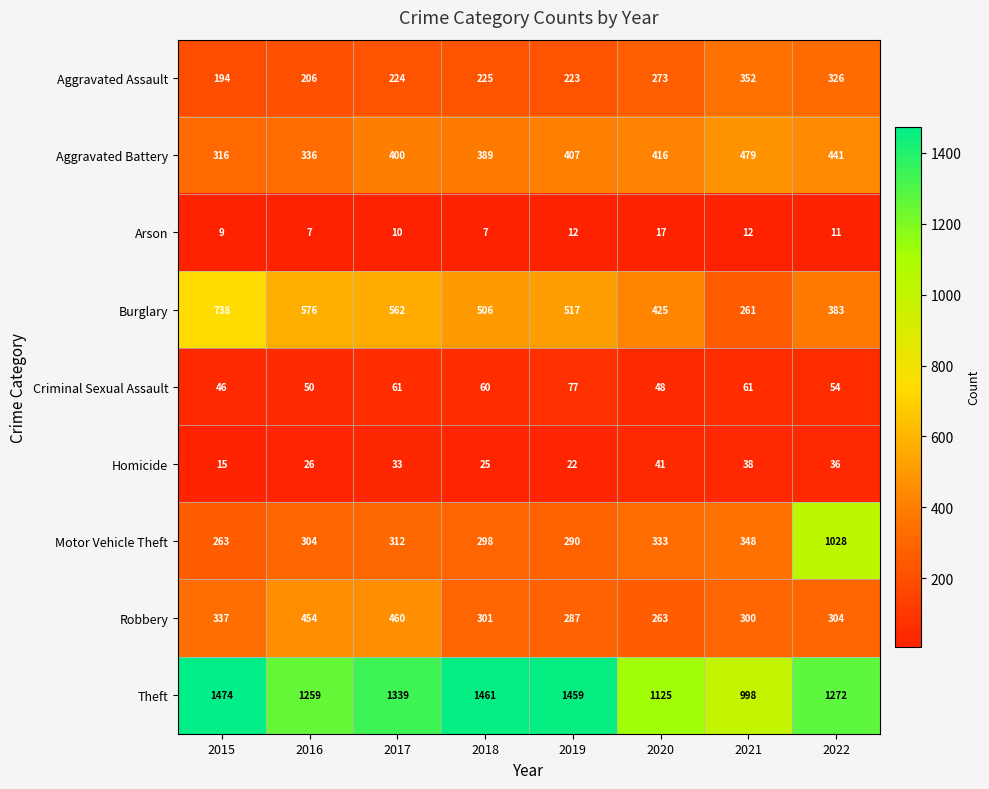

Count the number of categories in the chart.

8